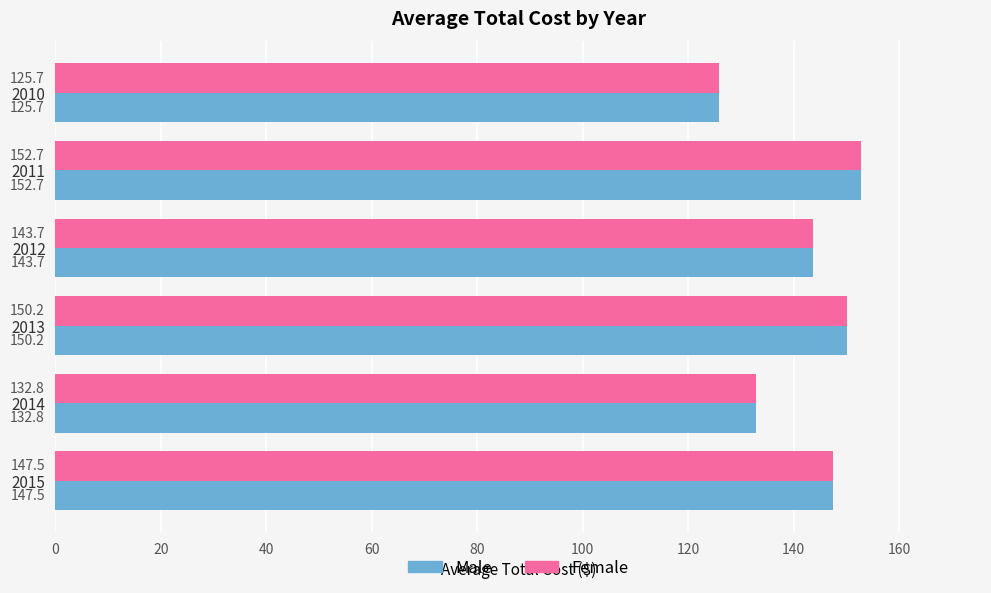

True or false: Female has a value of 152.7 at 2011.

True